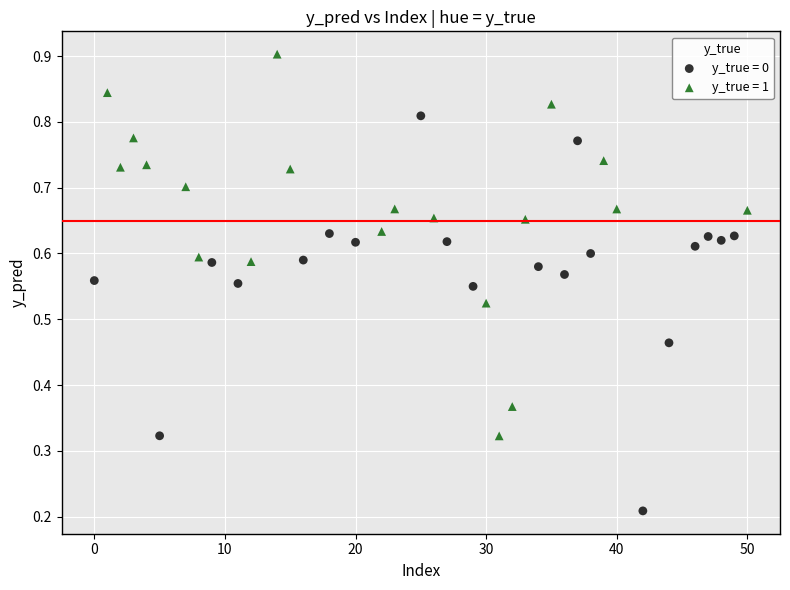

Which series contains the highest Y value?

y_true = 1